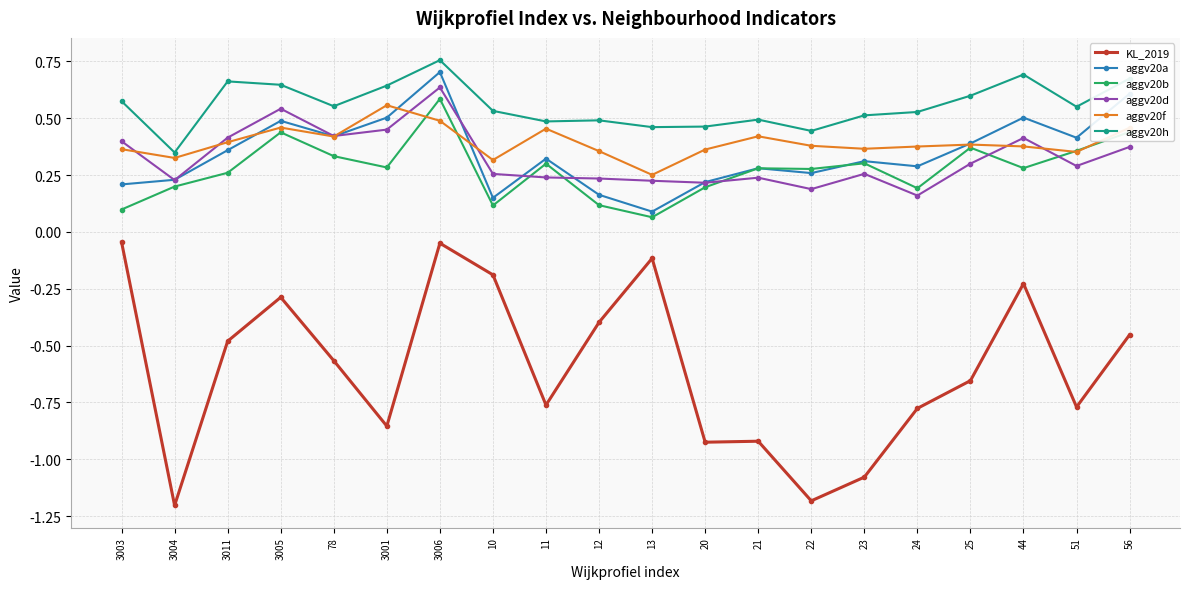

How many aggv20a values are between 0 and 1?

20